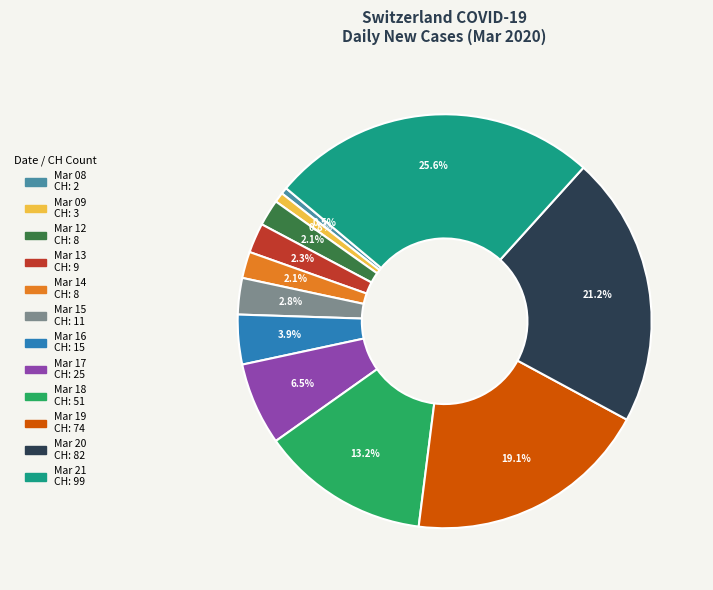

How many segments does this pie chart have?

12